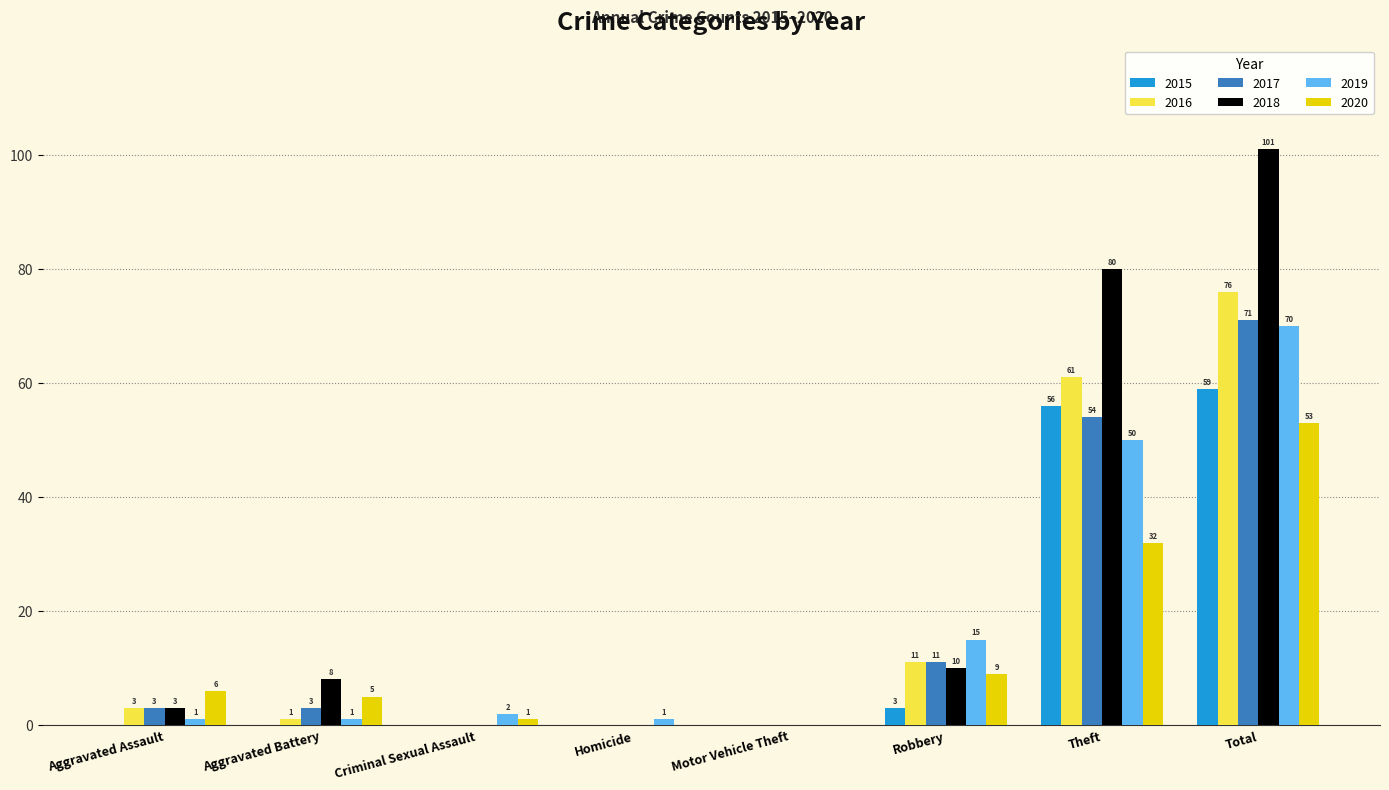

What are all the series names shown in the legend?

2015, 2016, 2017, 2018, 2019, 2020